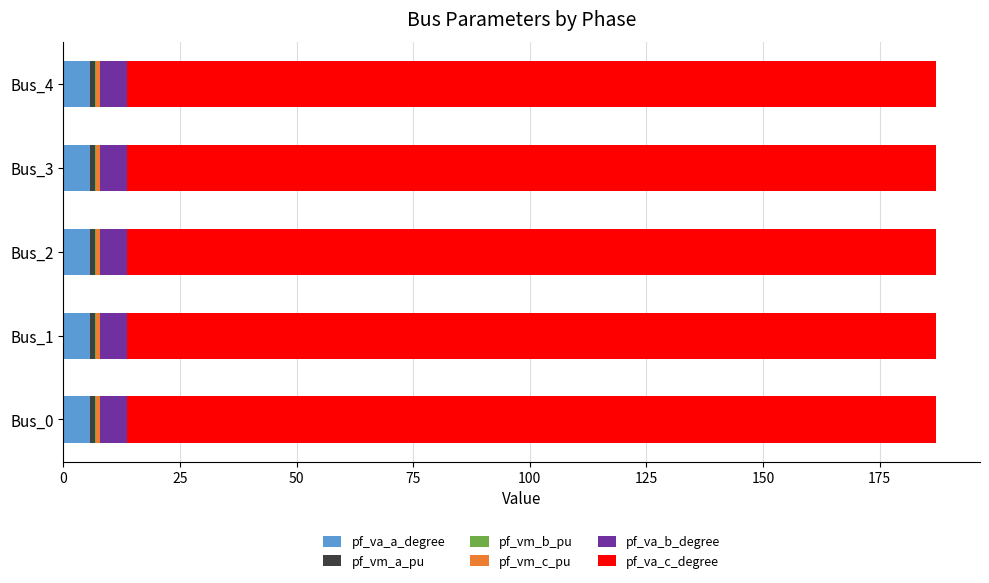

What is the highest value of the pf_va_a_degree series?

5.8